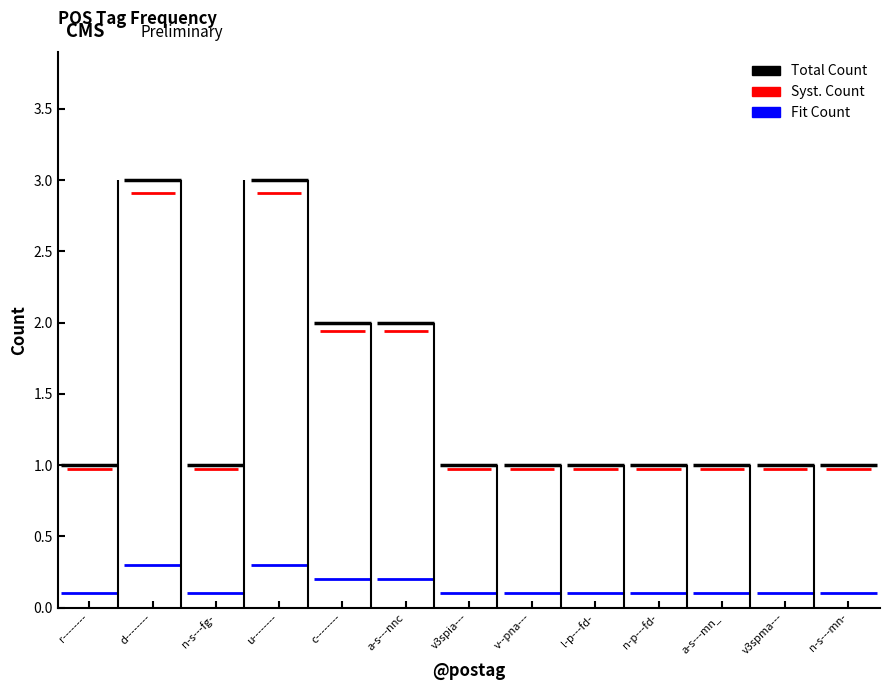

The value at v--pna--- is 1. True or false?

False